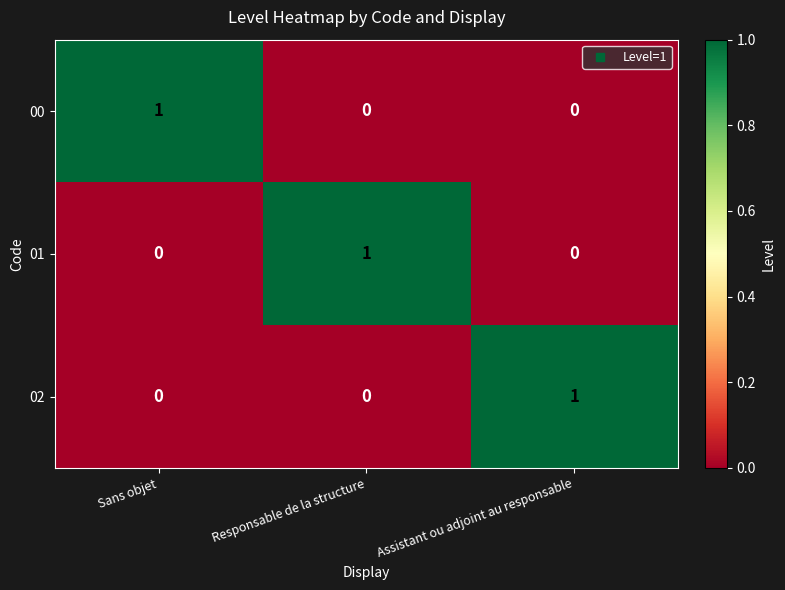

Reading right to left, what are all the values shown in this chart?

00: 0	0	1
01: 0	1	0
02: 1	0	0